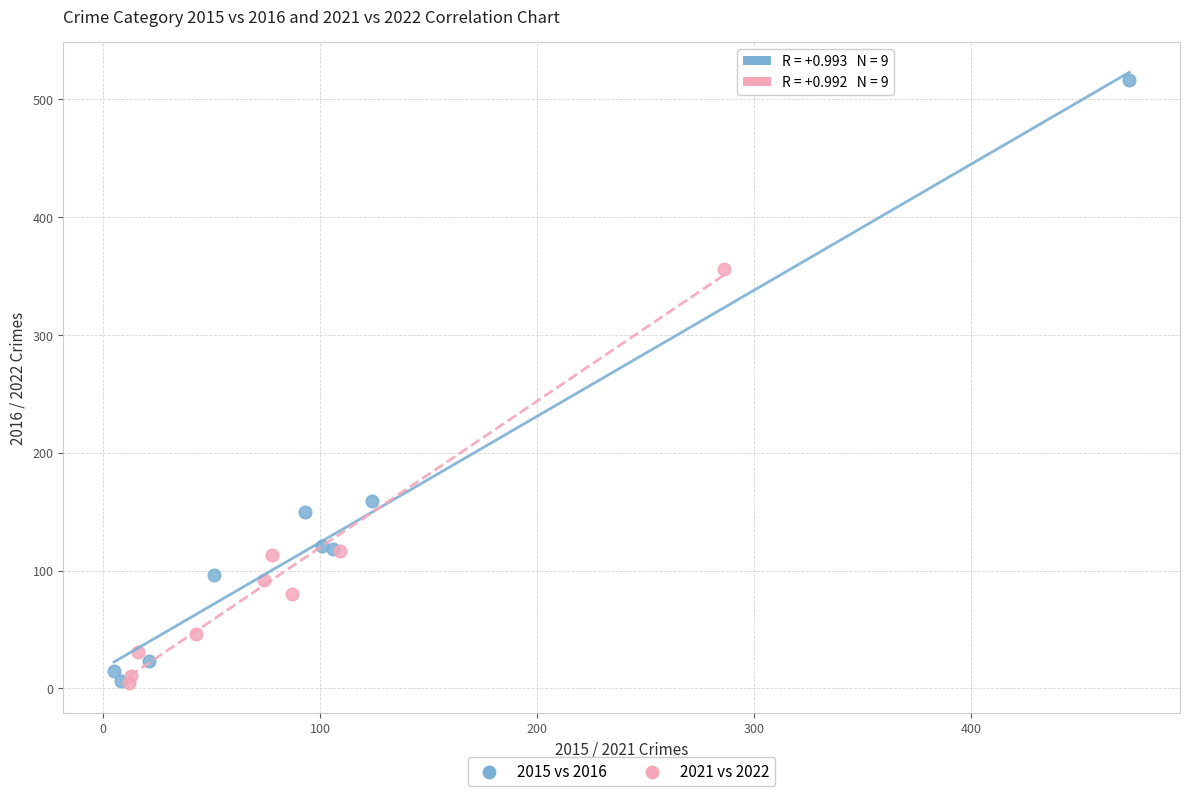

What are all the series names shown in the legend?

2015 vs 2016, 2021 vs 2022